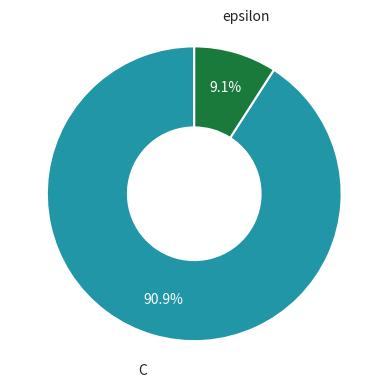

Between C and epsilon, which is larger?

C